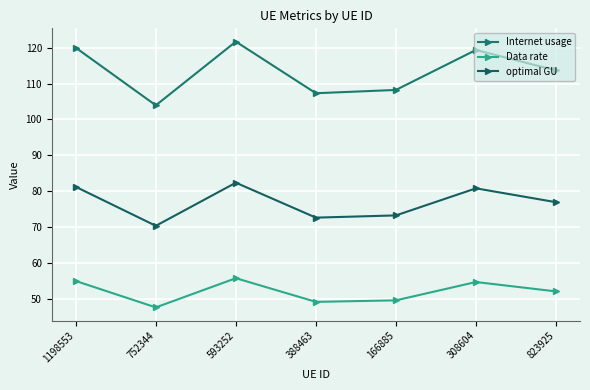

Rank the categories by Internet usage value from highest to lowest.

593252, 1198553, 308604, 823925, 166885, 388463, 752344